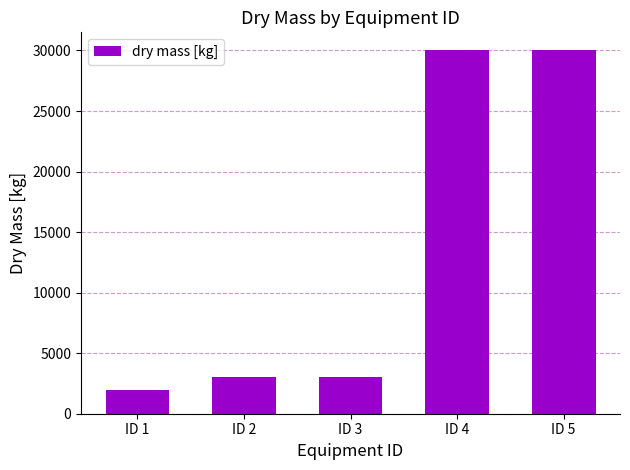

Count the number of data series in this chart.

1